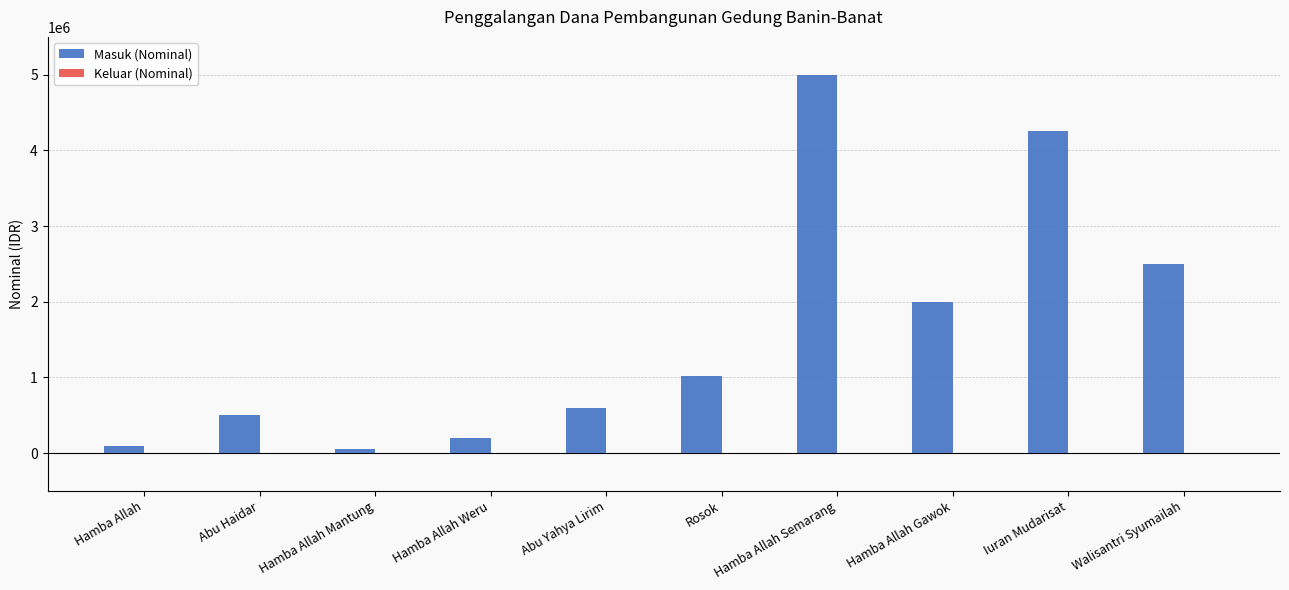

What is the label of the 2nd bar from the right?

Iuran Mudarisat